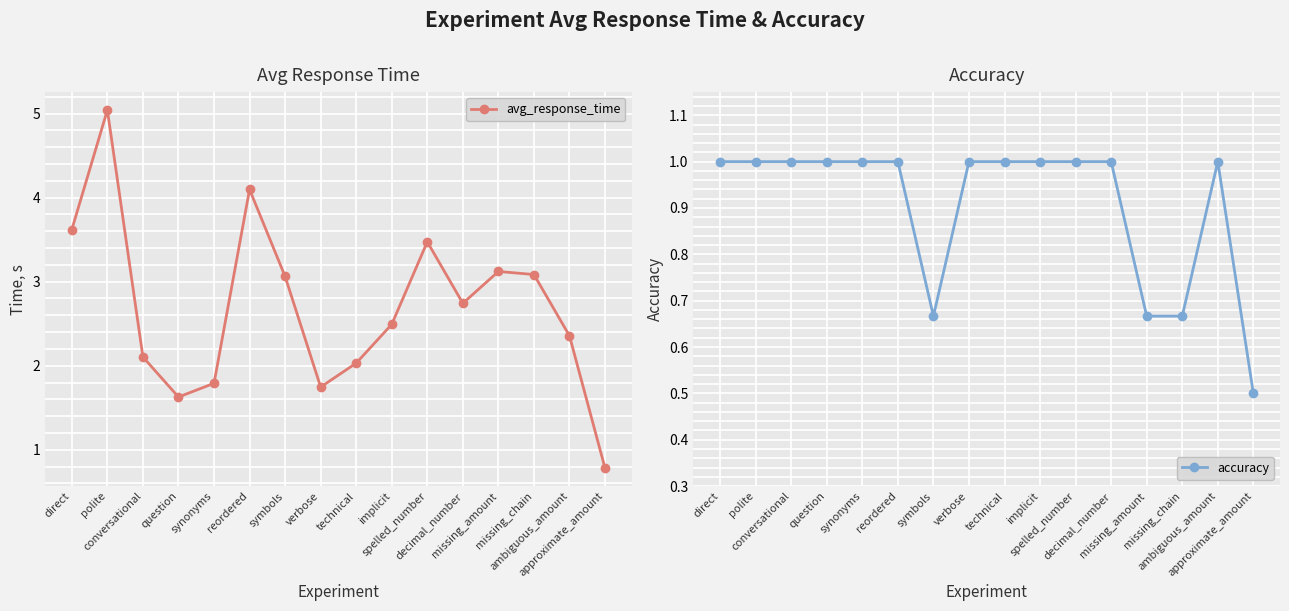

True or false: accuracy and avg_response_time cross at least once.

False